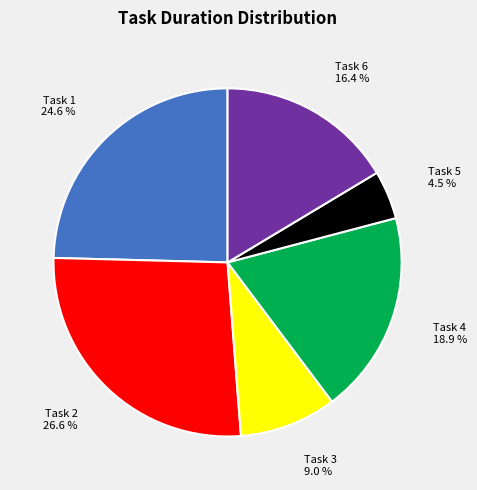

Is there any slice that represents more than half of the pie?

No